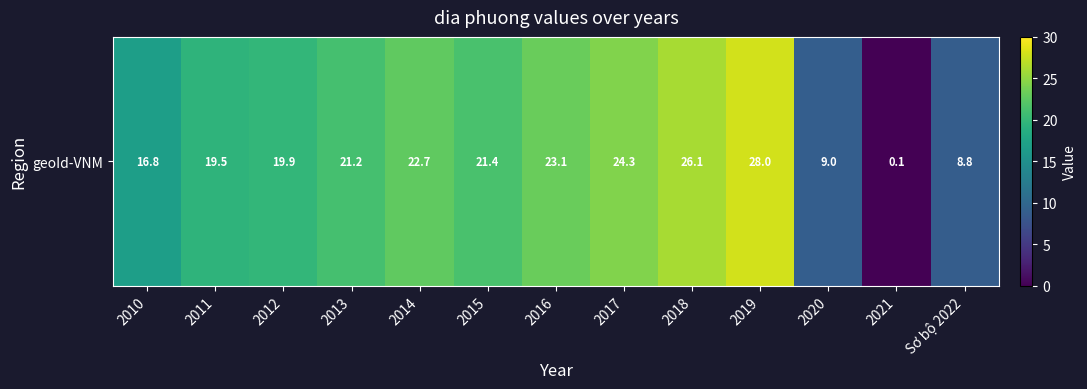

True or false: the data shows 28.0 at 2019.

True